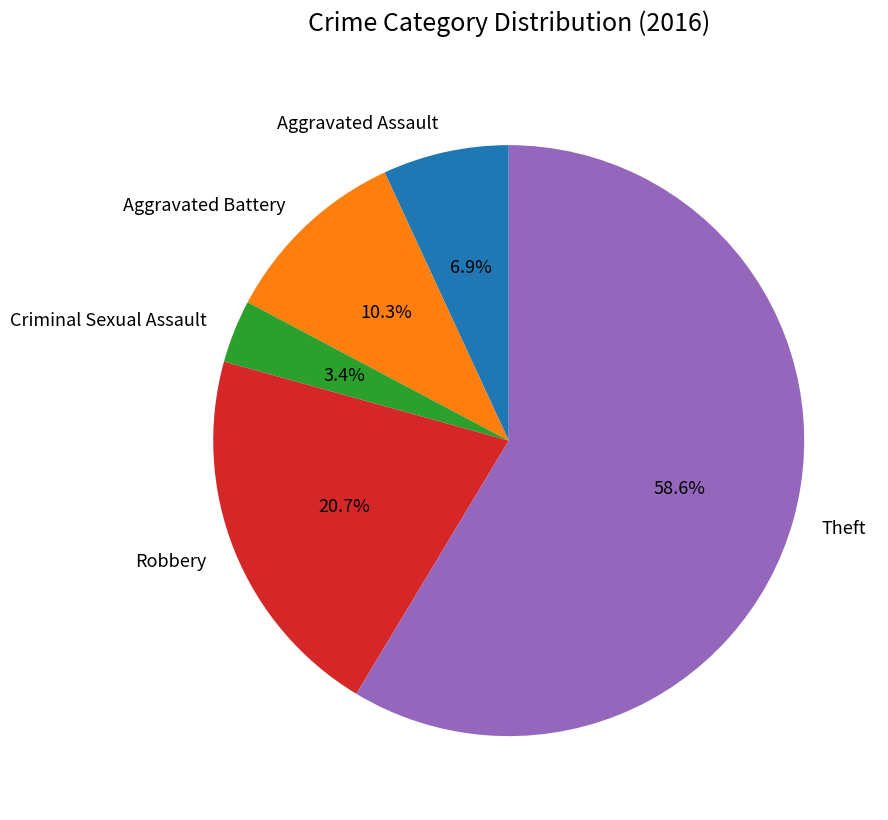

Which slice is the smallest?

Criminal Sexual Assault